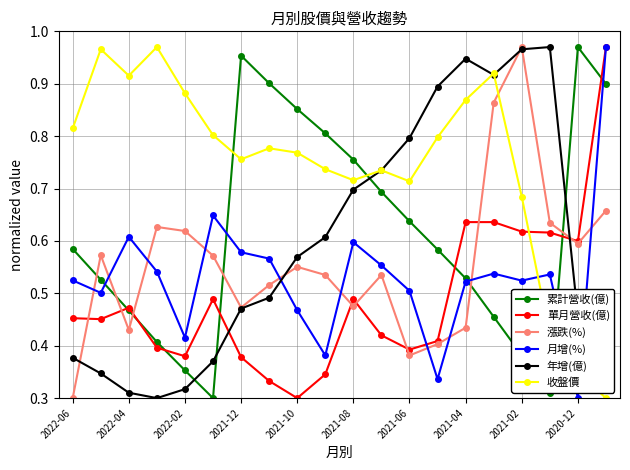

At how many categories does at least one series exceed 0?

20